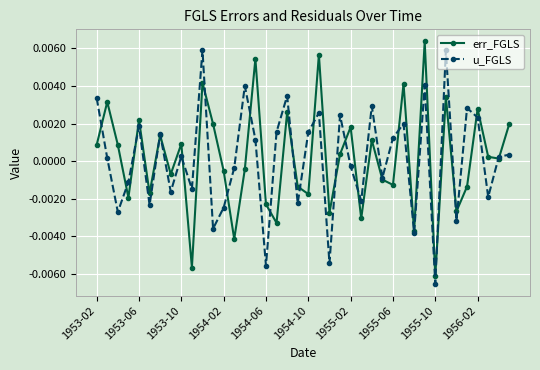

At how many categories does at least one series exceed 0?

26